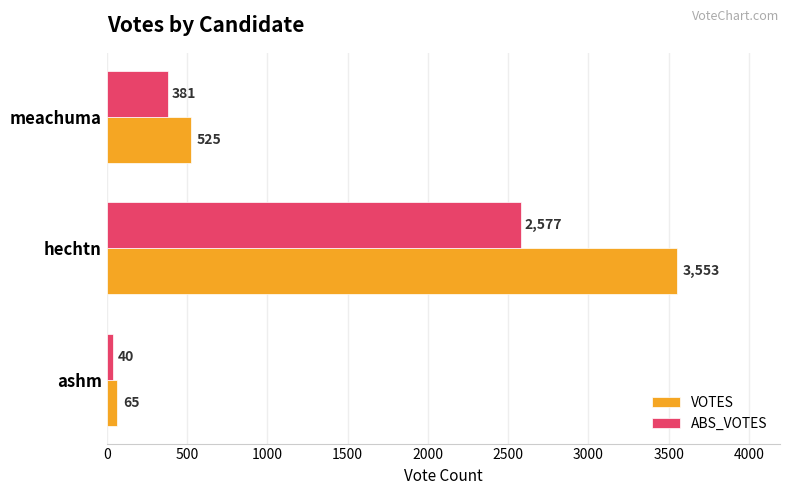

Is the value of VOTES at ashm greater than the value of ABS_VOTES at hechtn?

No